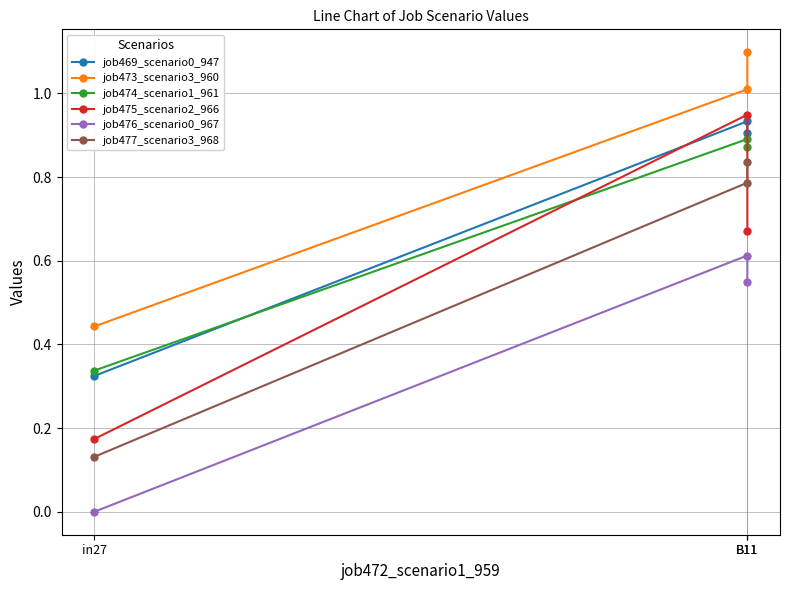

What is the sum of all job477_scenario3_968 values?

1.8